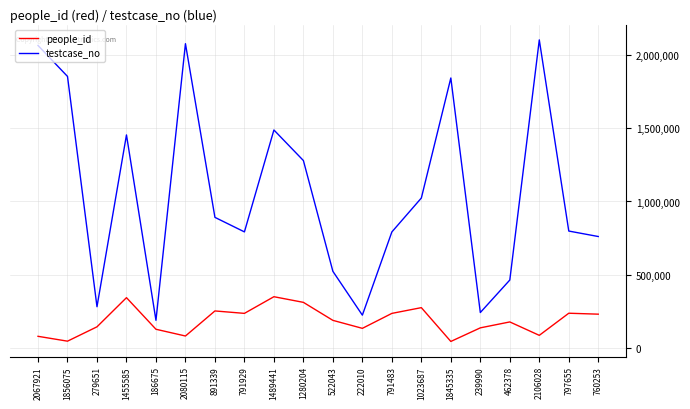

Is this an area chart (filled region under the line)?

No